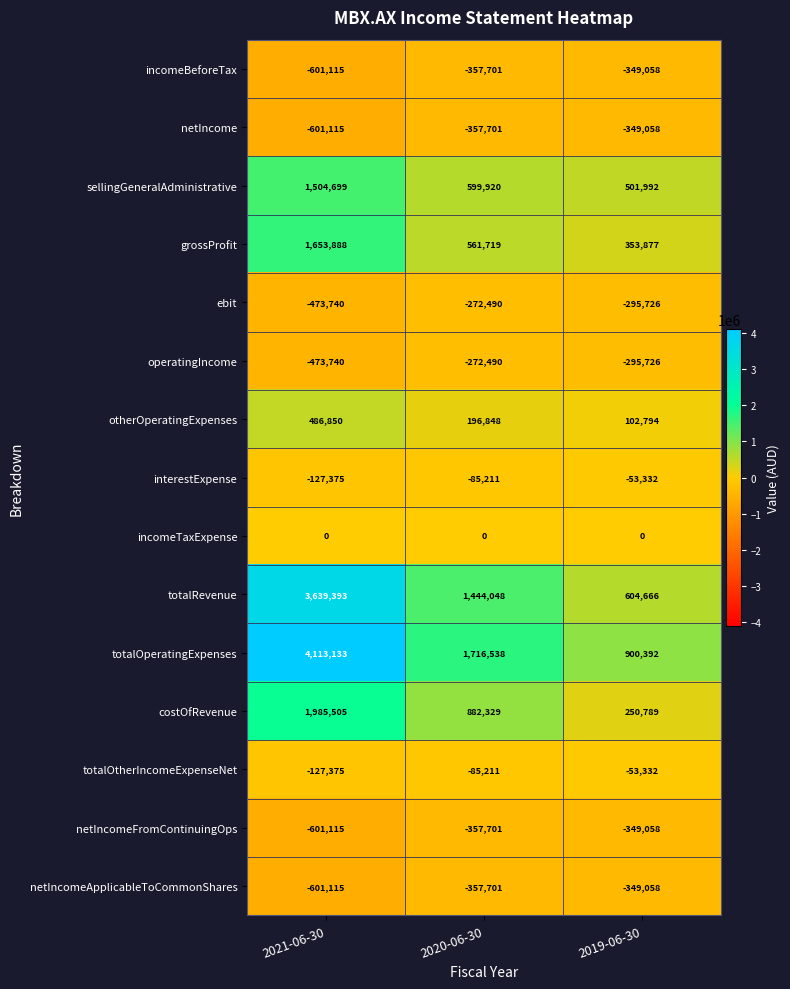

What is the sum of the totalRevenue values at 2019-06-30 and 2021-06-30?

4244059